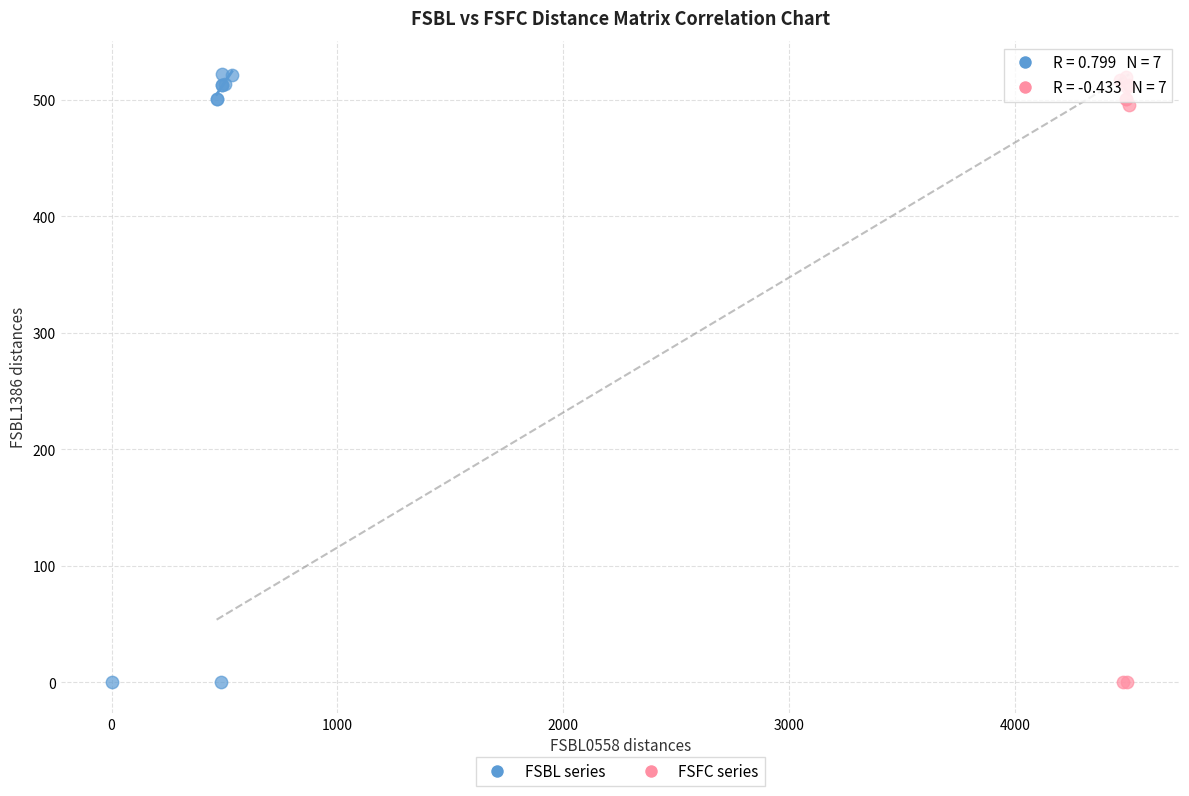

Which series has the largest Y range (max minus min)?

FSBL series